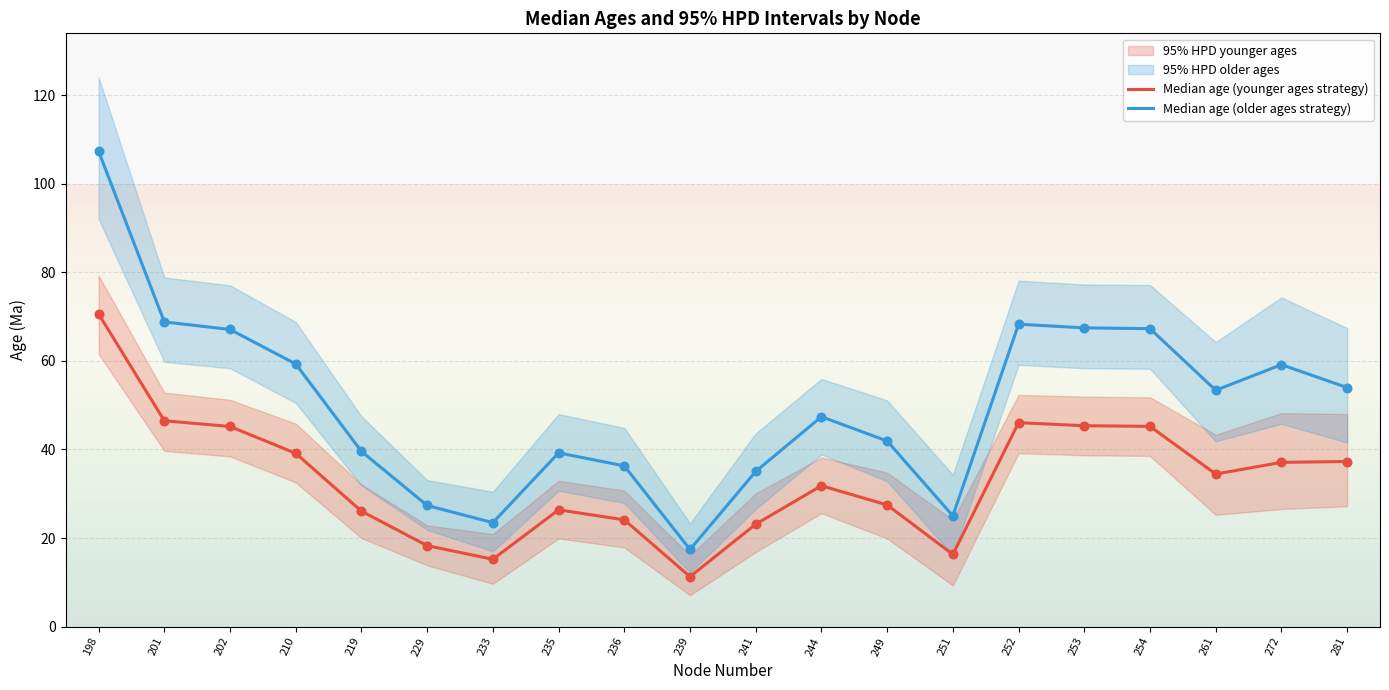

Which series contains the lowest Y value?

Median age (younger ages strategy)